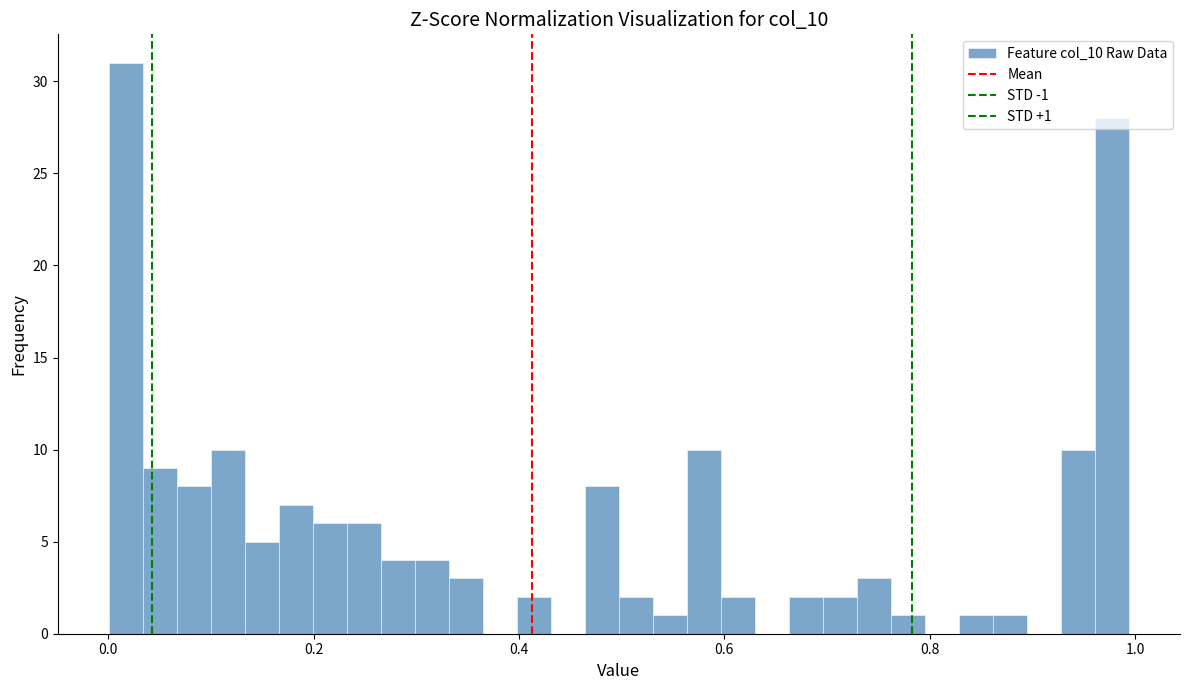

Around what value on the x-axis is the tallest bar? Give the approximate position of its centre, as read against the axis.

0.02